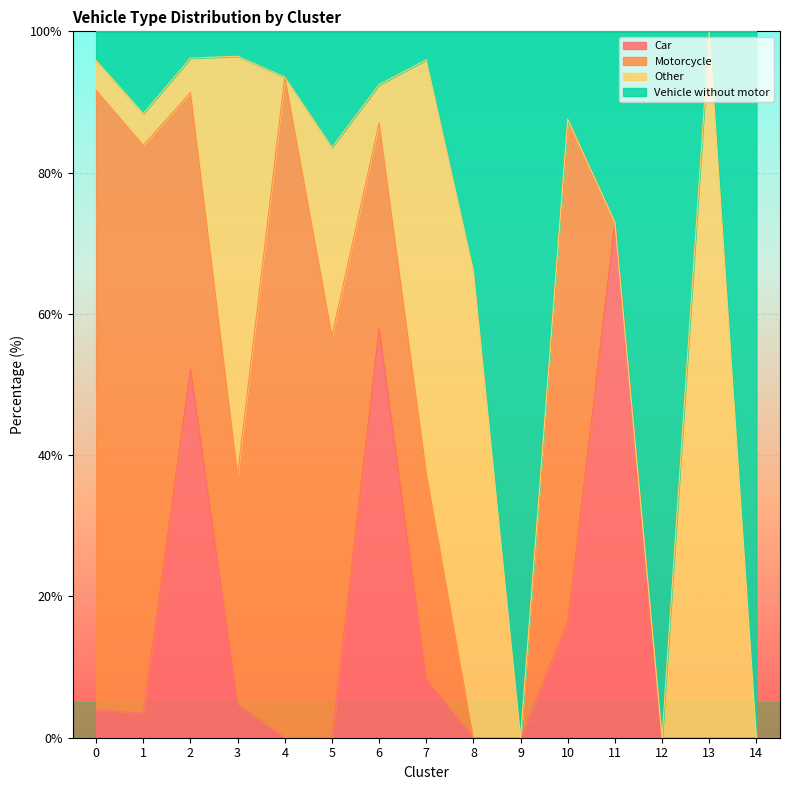

At which category does the chart reach its peak across all series?

13